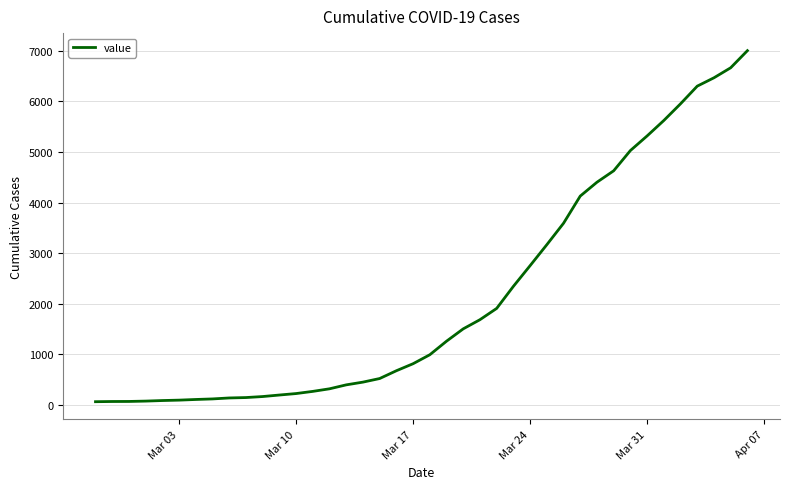

What is the maximum value shown in the chart?

7002